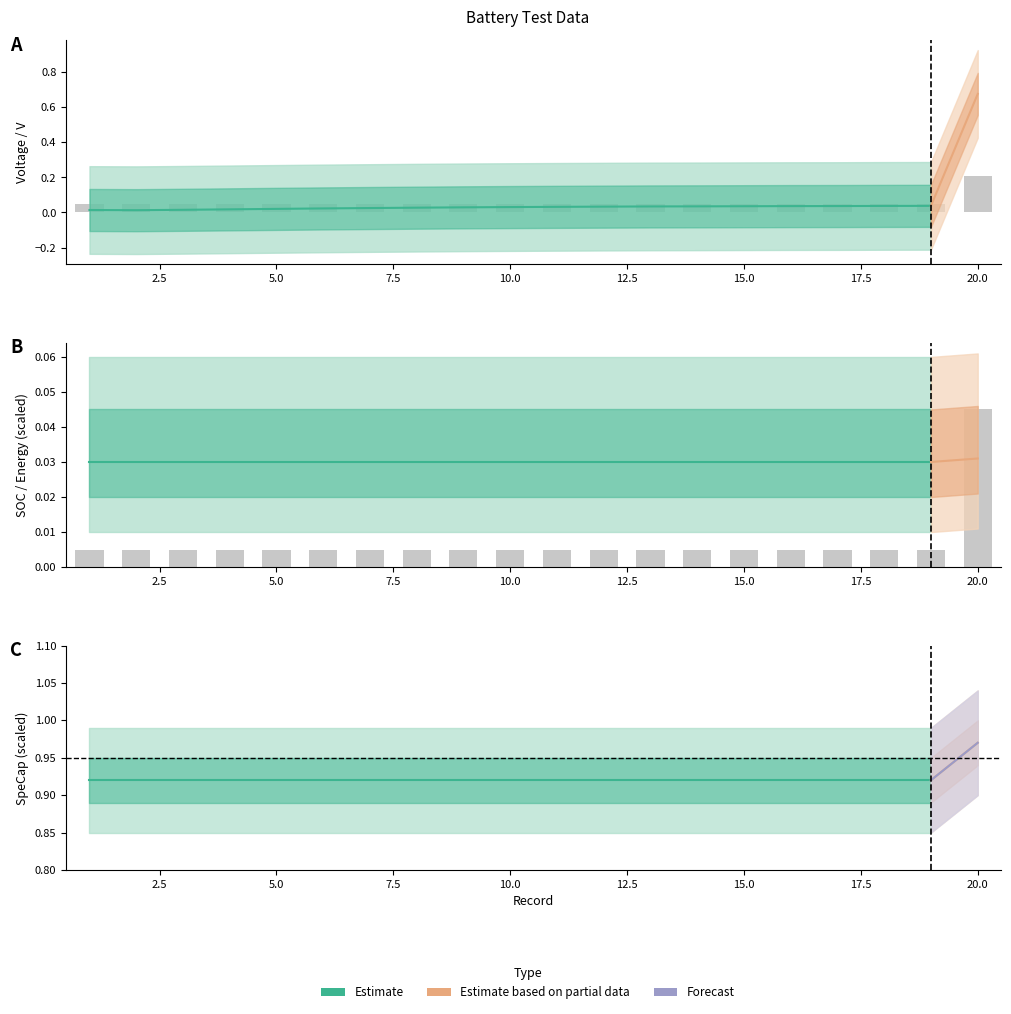

The Capacity/mAh series shows 0.0 at 19. True or false?

False